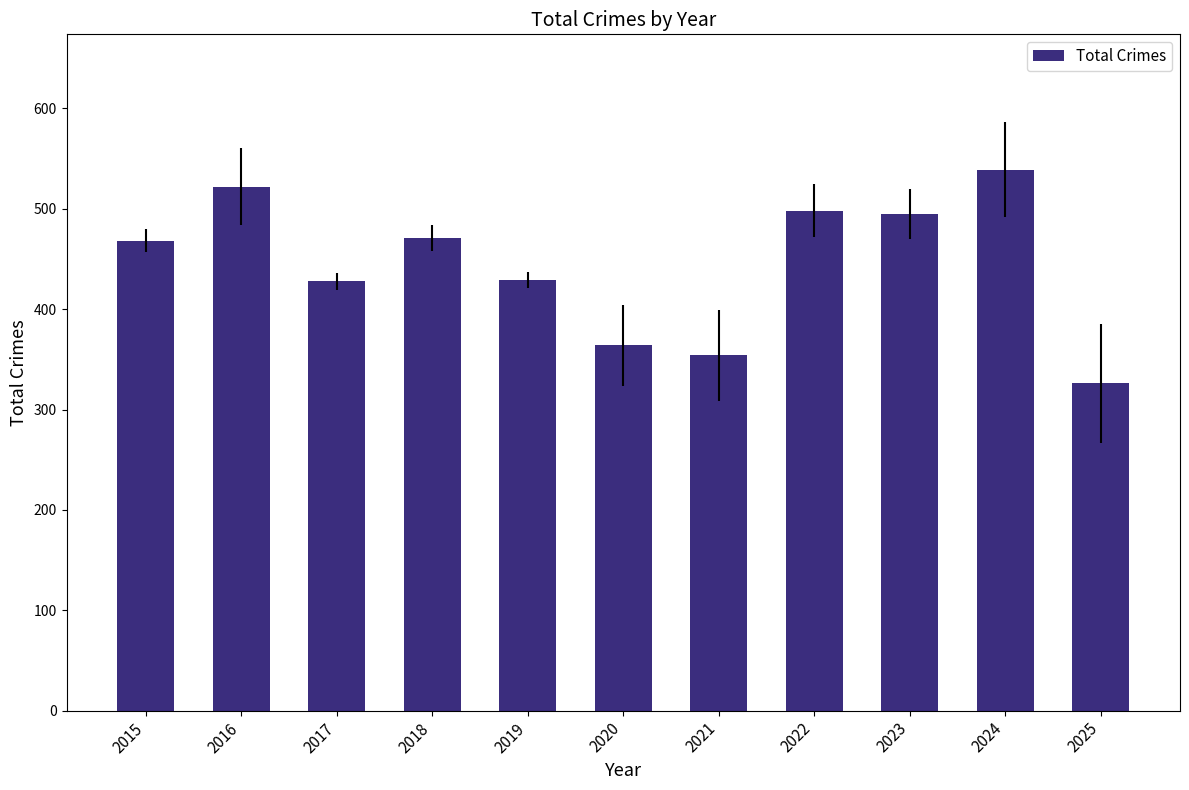

What is the ratio of the value at 2020 to the value at 2021?

1.0